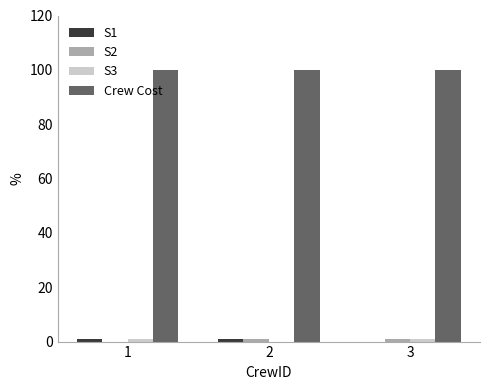

How many groups of bars are there?

3